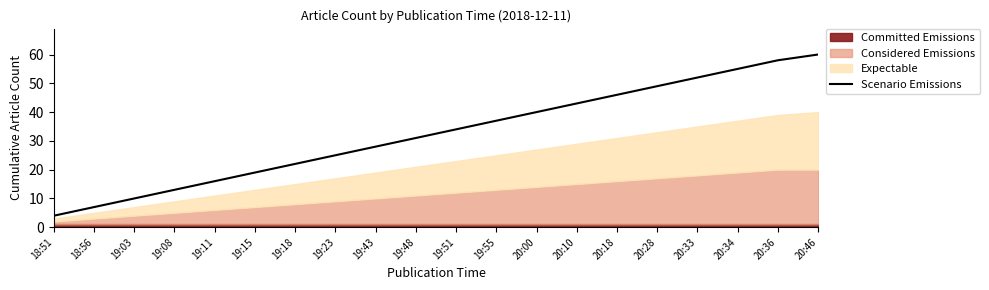

Which has a higher value, 19:18 or 18:56?

19:18